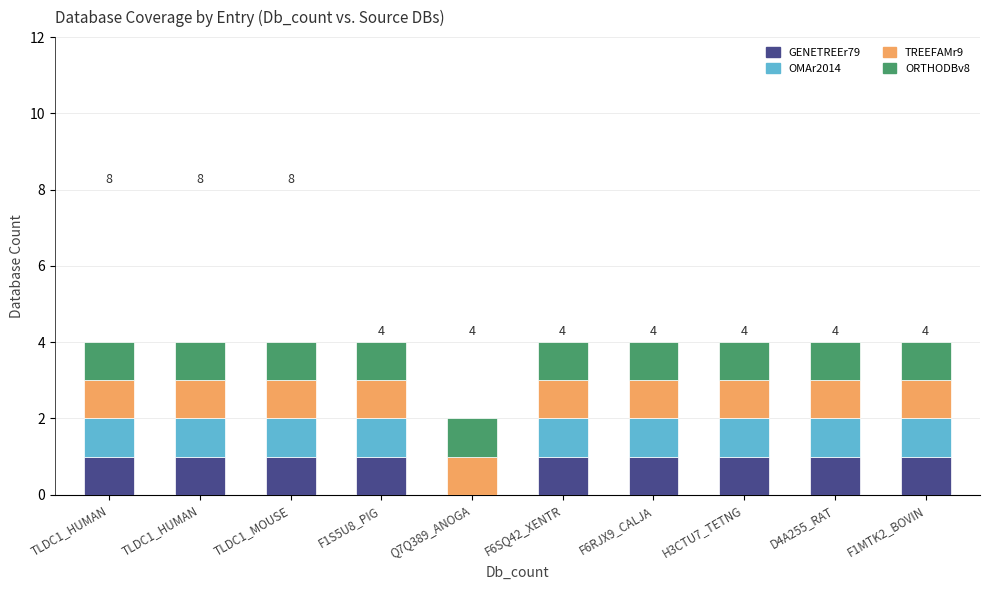

The value of ORTHODBv8 at F6RJX9_CALJA is 0. True or false?

False